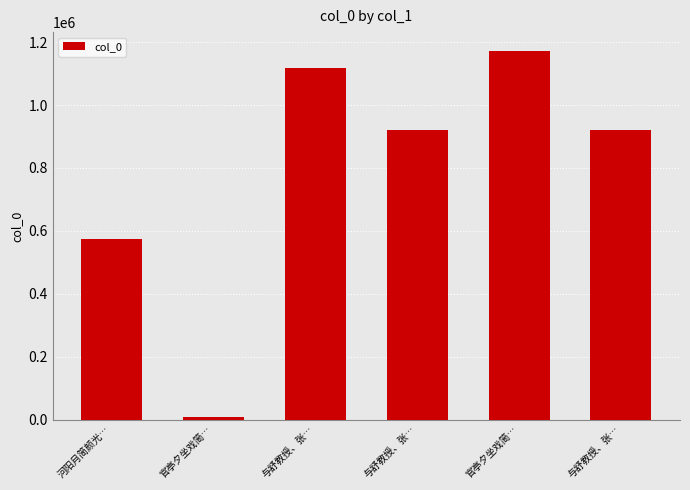

Where does the data first go above 921000?

与舒教授、张…